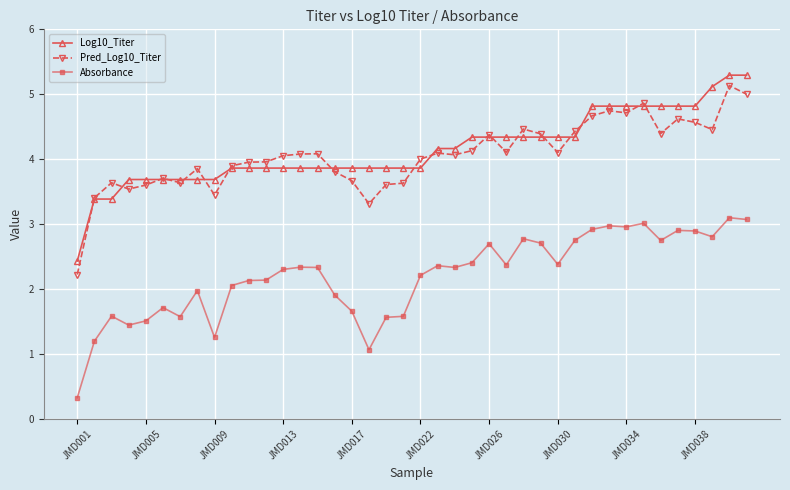

Which series has the largest total across all categories?

Log10_Titer